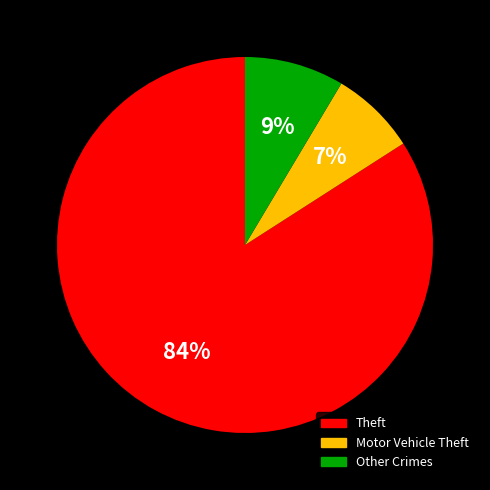

To the nearest percent, what portion does Motor Vehicle Theft represent?

7%